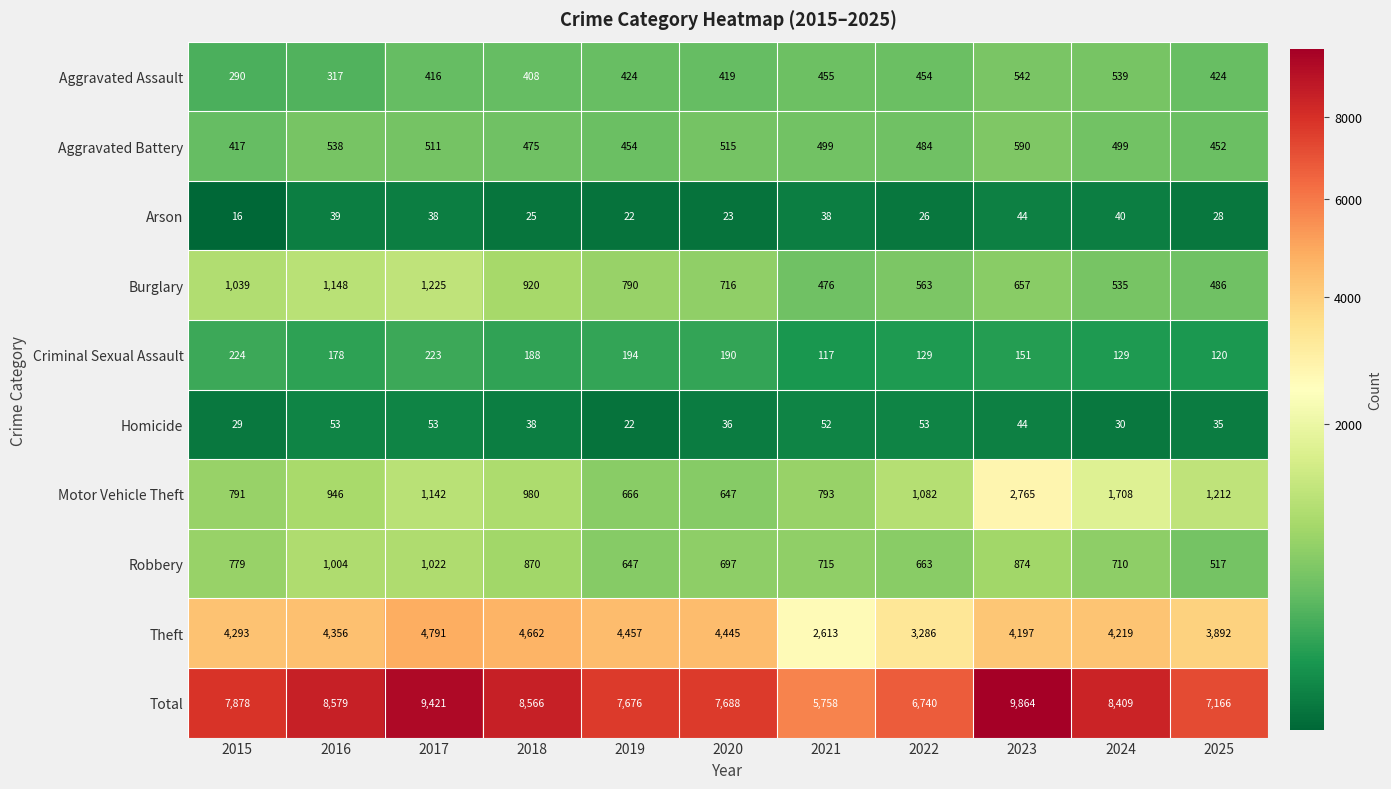

Count the number of data series in this chart.

10